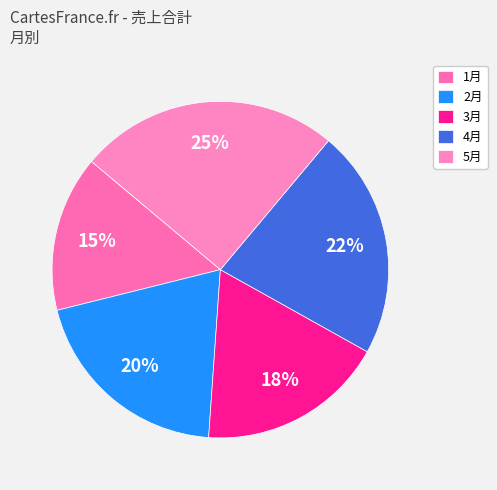

How many slices are in this pie chart?

5